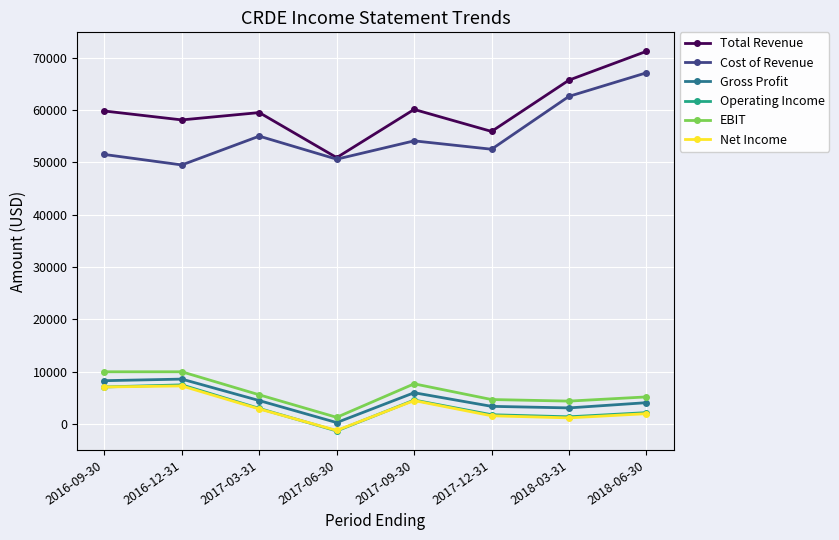

What is the sum of all Gross Profit values?

38300